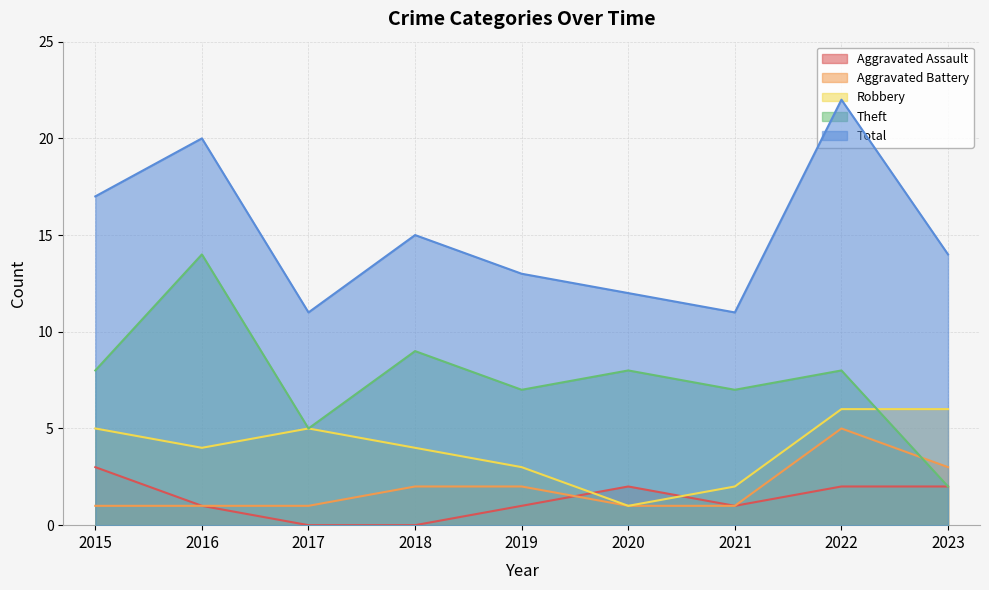

At which label does Robbery first exceed 4?

2015